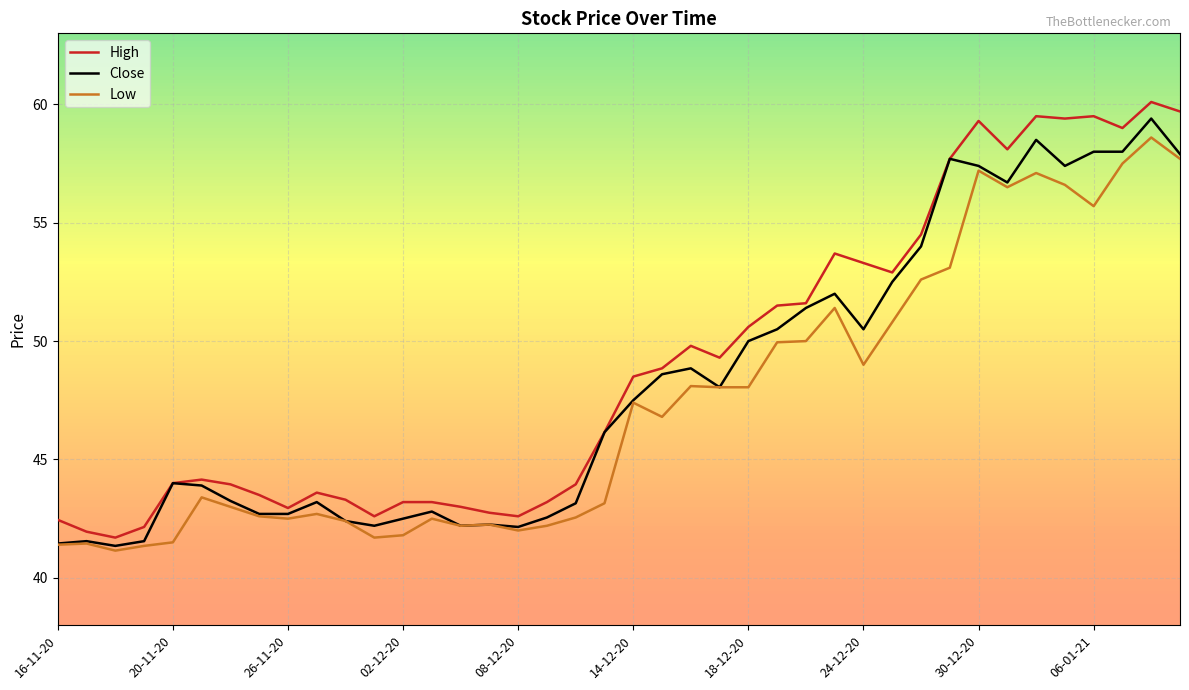

What is the average value of the High series?

49.0